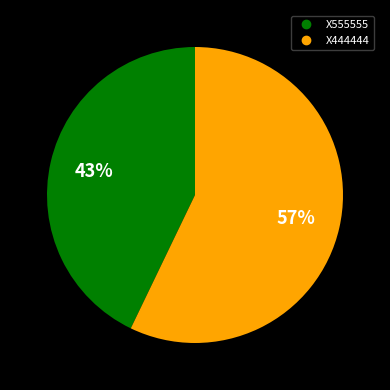

Do X555555 and X444444 together represent more than half of the pie?

Yes